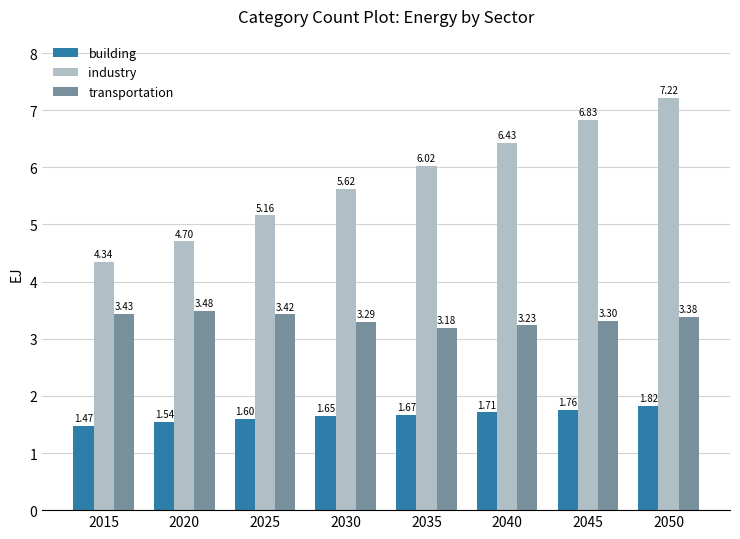

Rank the categories by industry value from highest to lowest.

2050, 2045, 2040, 2035, 2030, 2025, 2020, 2015